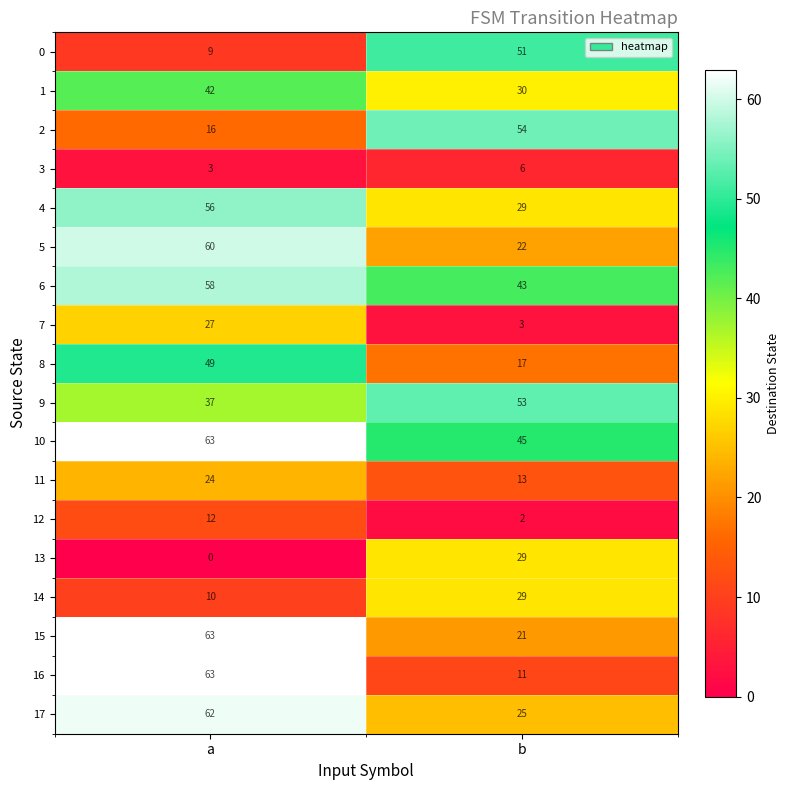

At which category does the chart reach its minimum across all series?

a